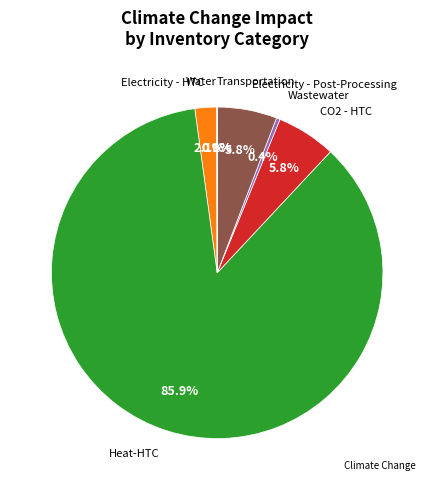

Is there a majority slice in this chart?

Yes